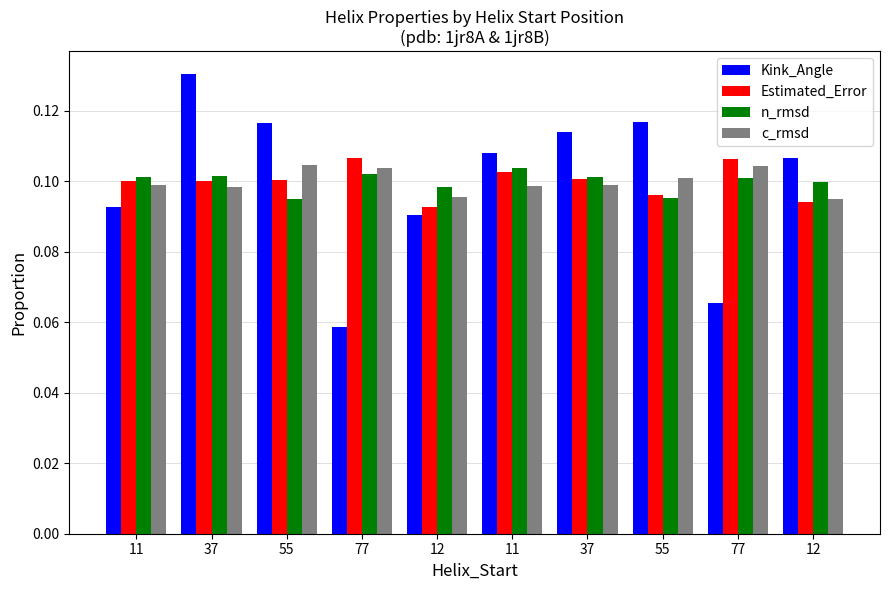

True or false: Kink_Angle has a value of 0.1 at 11.

False